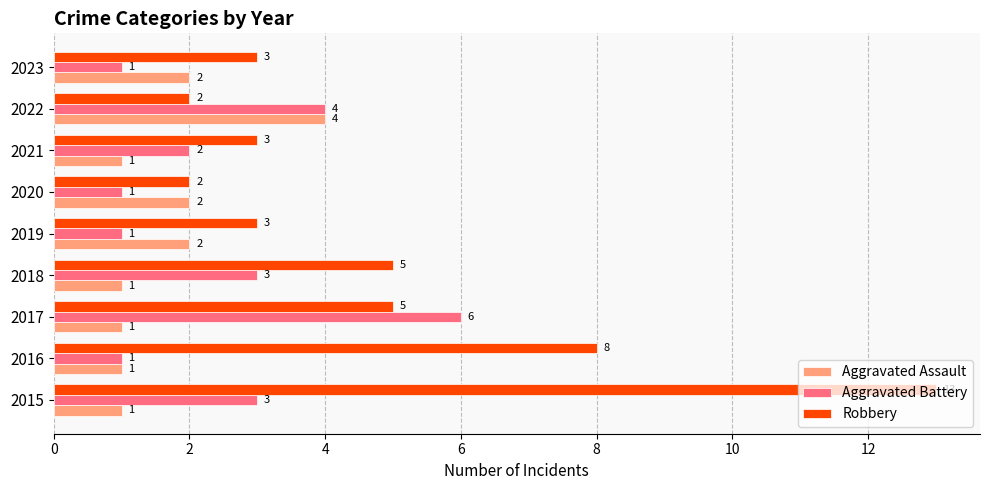

Rank the series by their average value, from highest to lowest.

Robbery, Aggravated Battery, Aggravated Assault